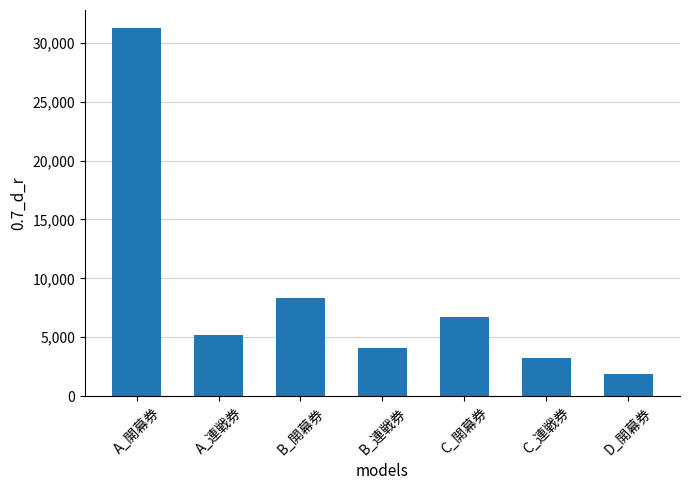

How many distinct data groups are displayed?

1